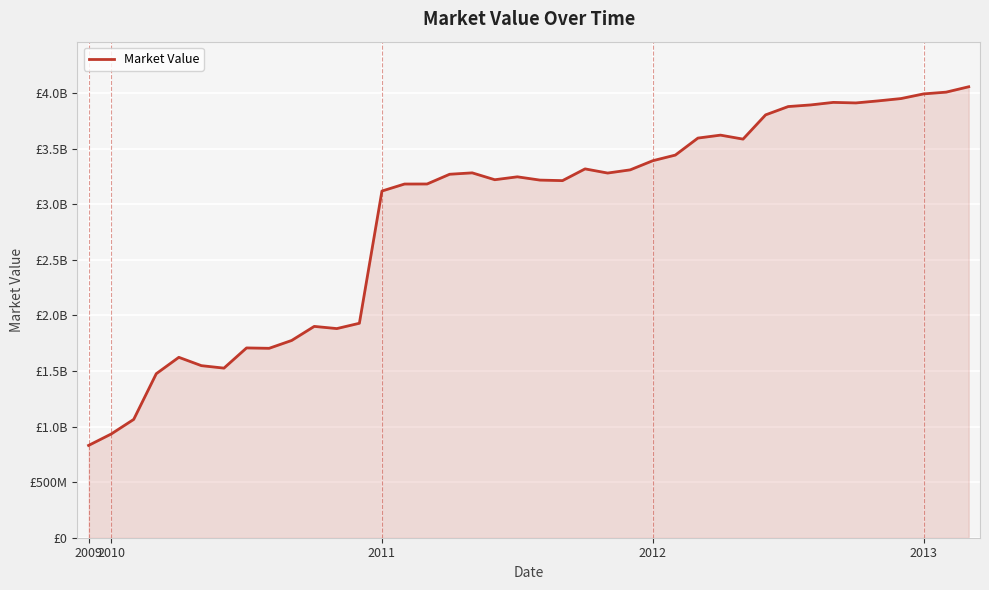

Does the chart display data point markers on the line(s)?

No